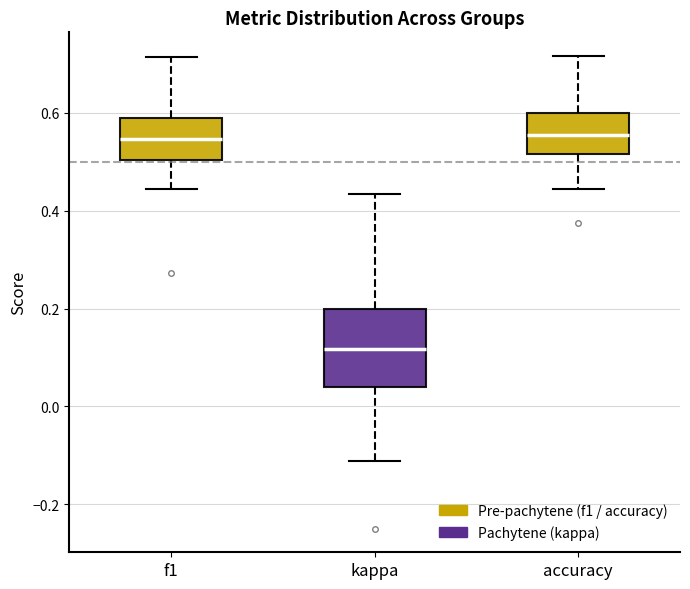

Comparing the boxes themselves (not the whiskers), which one is the tallest?

kappa